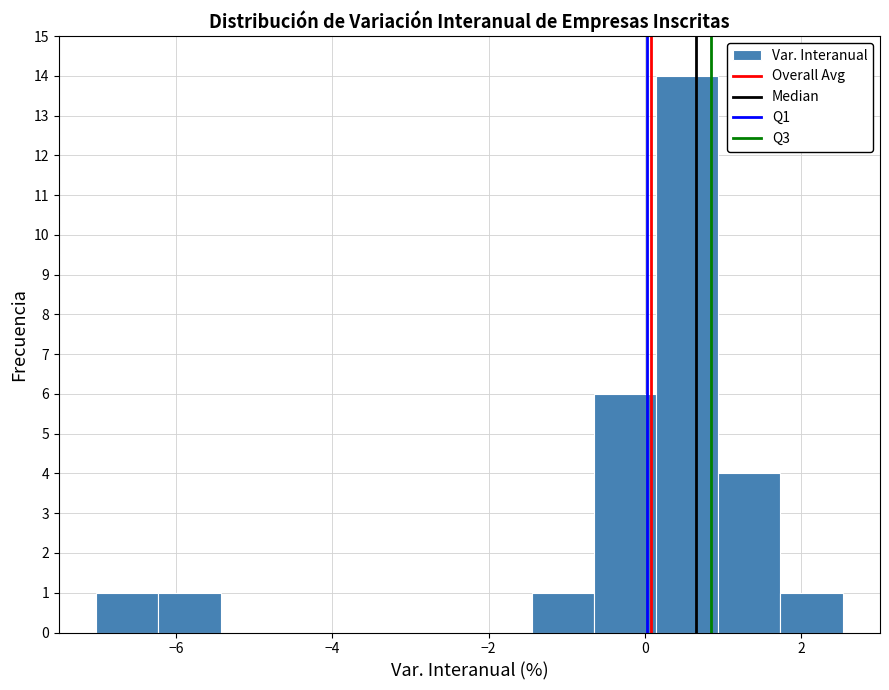

Around what value on the x-axis is the tallest bar? Give the approximate position of its centre, as read against the axis.

0.6